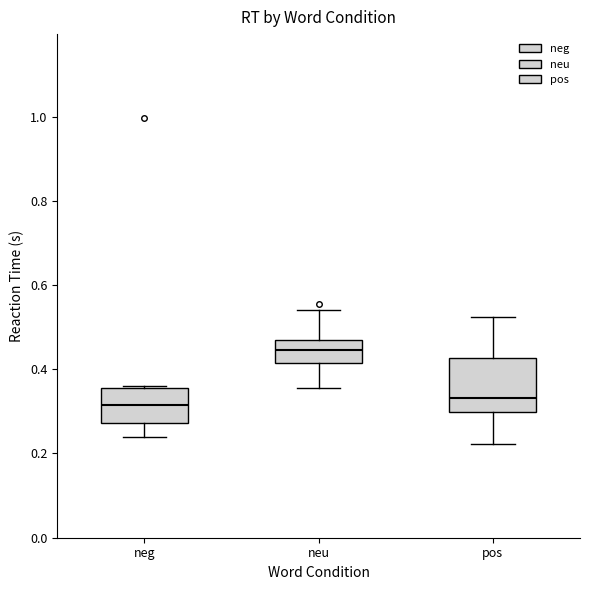

Where does the median line of the box for pos sit on the y-axis? The values are not printed on the chart, so give them approximately, as read against the axis.

0.34